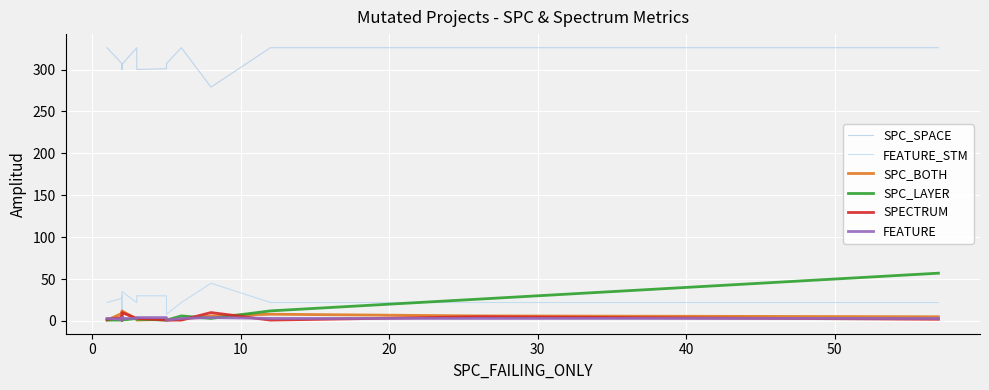

Is the value of SPECTRUM at −10 greater than the value of SPC_SPACE at 8?

No